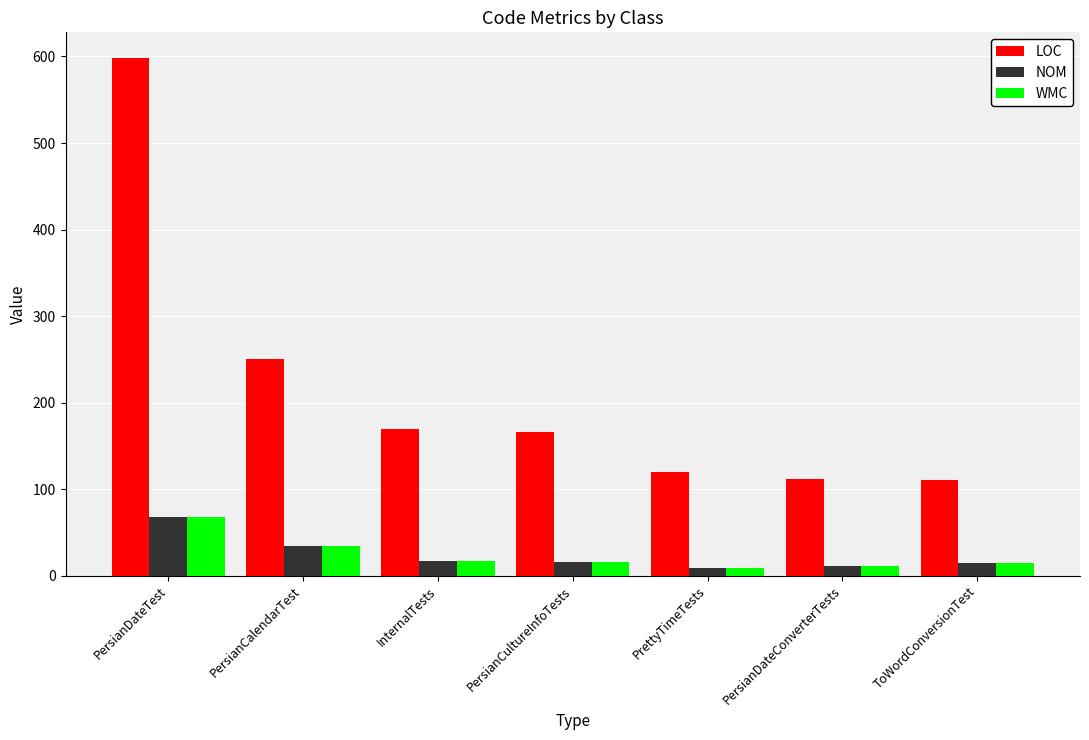

What value does the LOC series have at PersianCalendarTest?

250